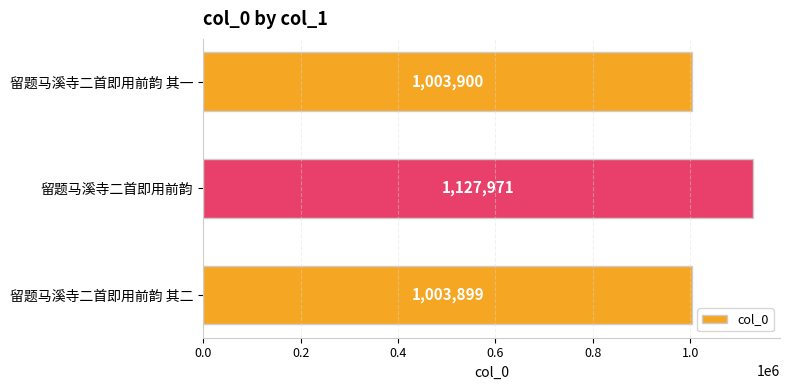

How many bars are there in total?

3